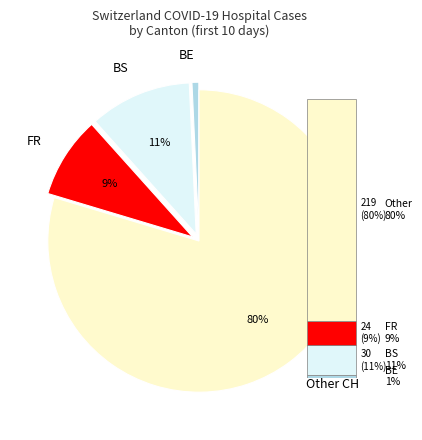

Is it true that 2020-06-03 is 13% of the pie?

False